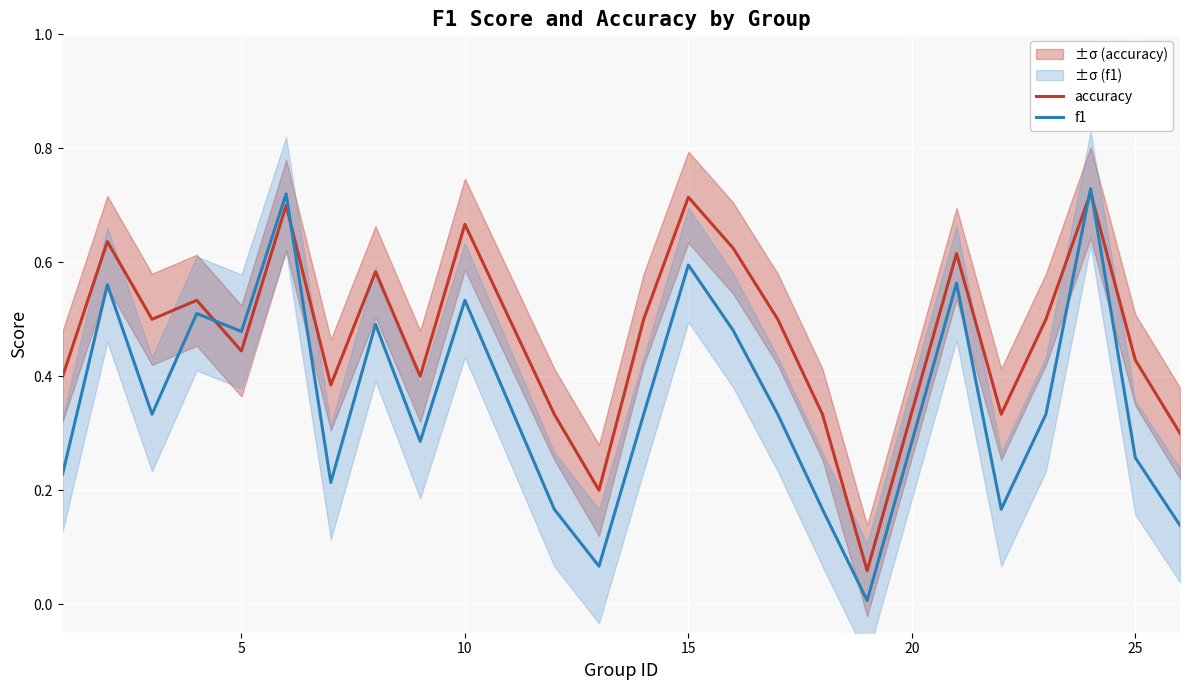

Rank the series by their maximum value, from highest to lowest.

f1, accuracy